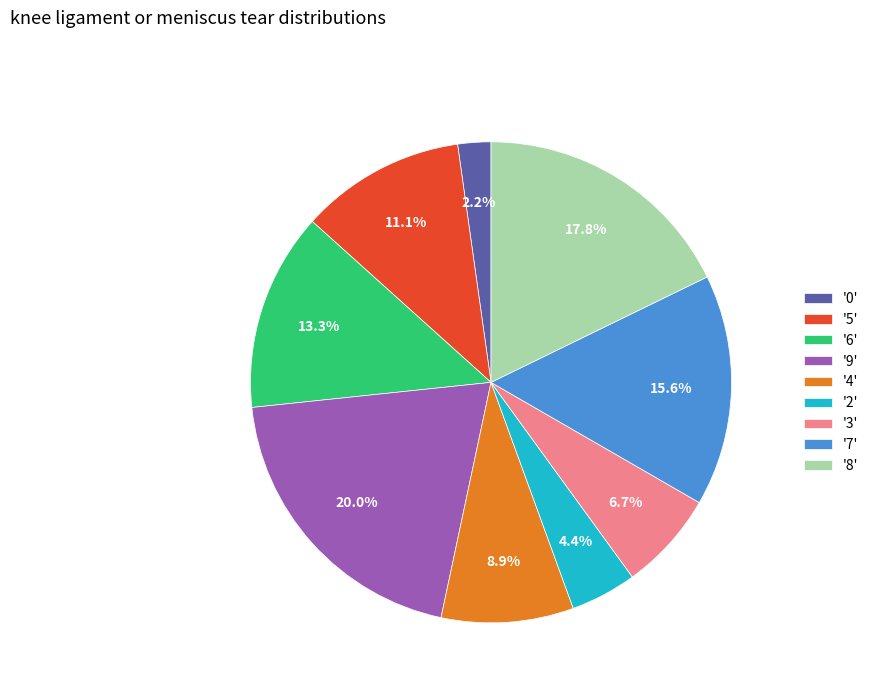

Between '8' and '0', which is larger?

'8'